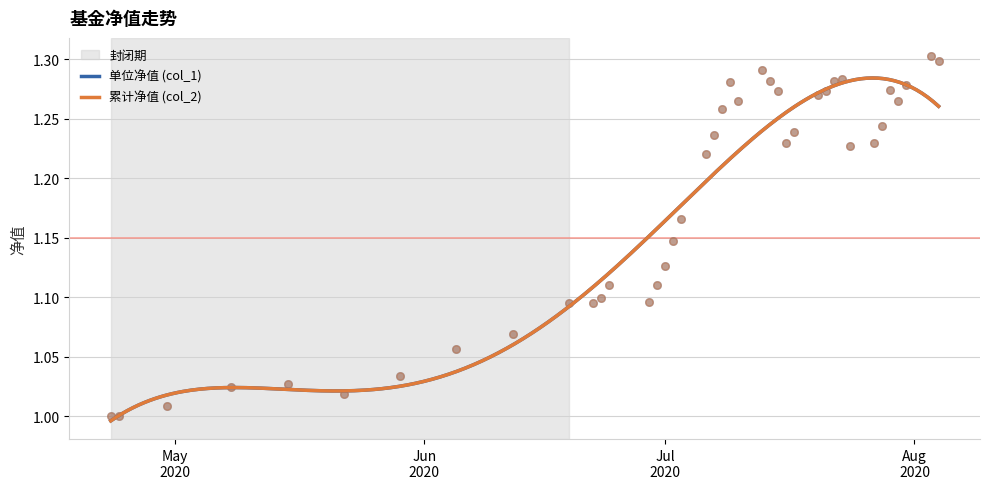

Which series has the largest total across all categories?

单位净值 (col_1)